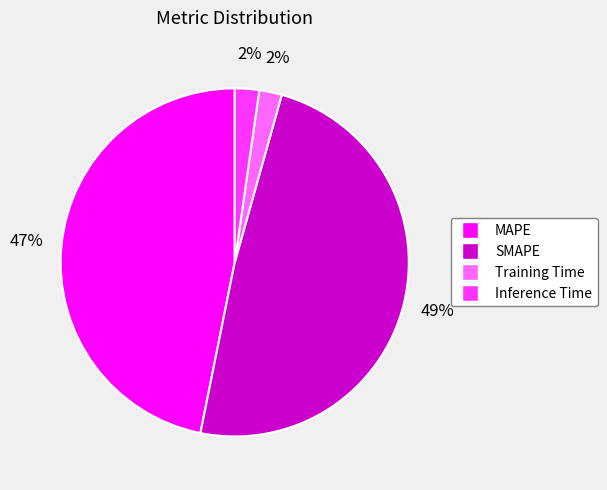

What is the largest slice in the pie chart?

SMAPE